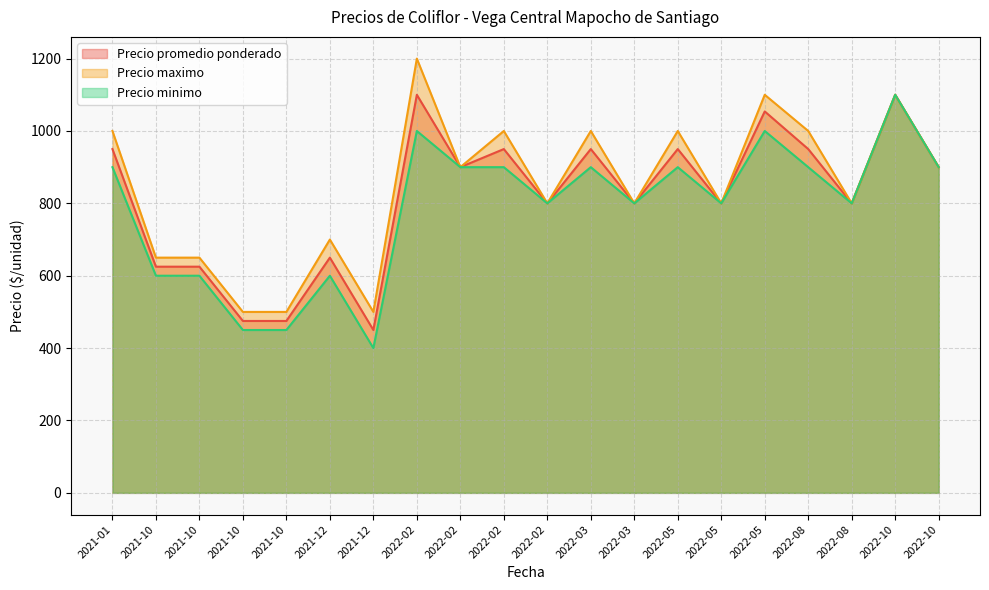

Rank the series by their average value, from lowest to highest.

Precio minimo, Precio promedio ponderado, Precio maximo